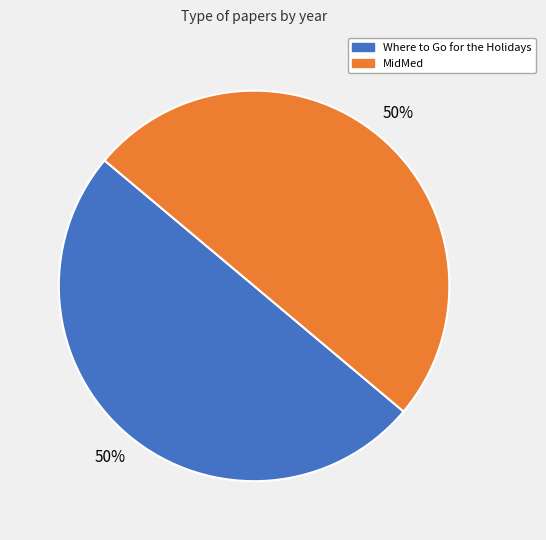

What is the ratio of the value at MidMed to the value at Where to Go for the Holidays?

1.0